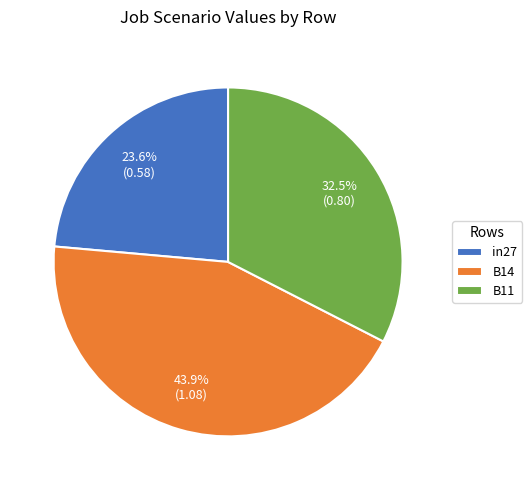

Do B14 and B11 together represent more than half of the pie?

Yes